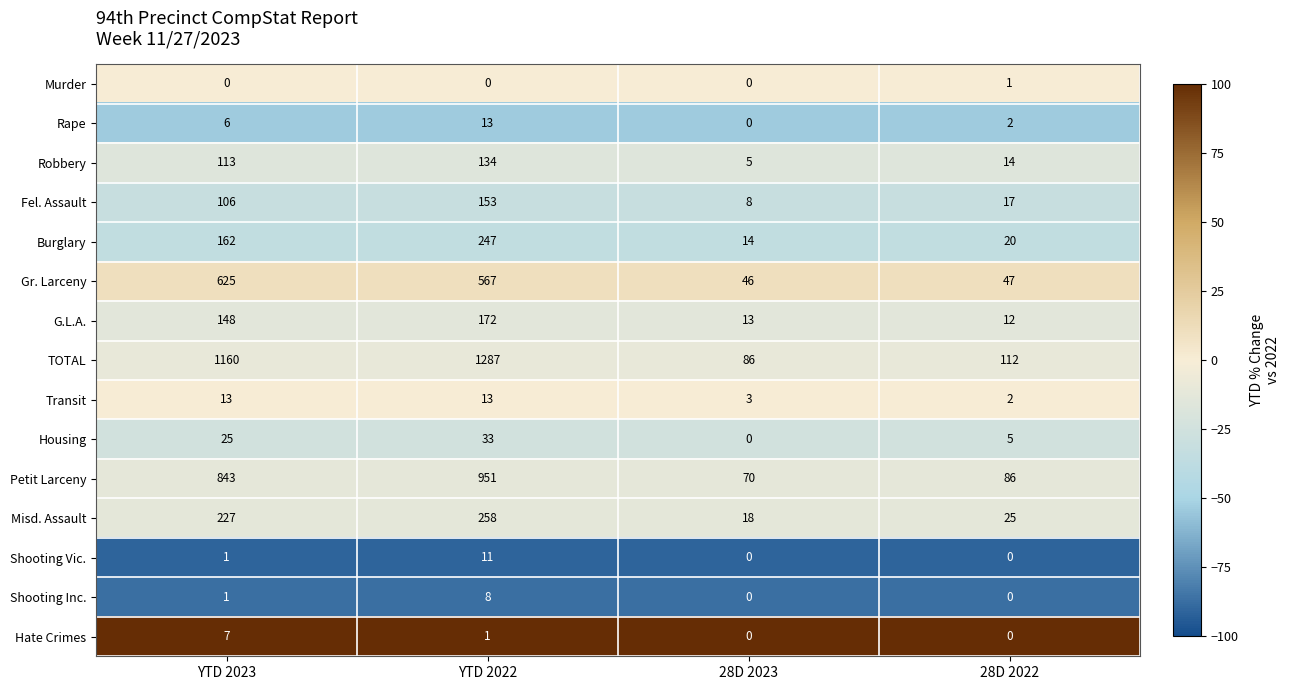

At how many categories does at least one series exceed 400?

2